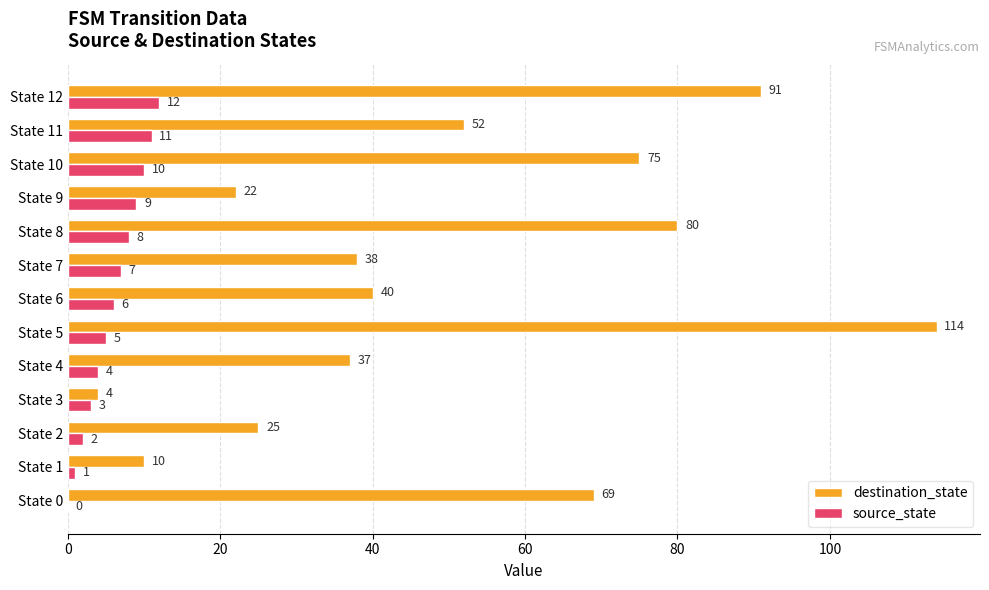

Between State 3 and State 11, which series saw the biggest shift?

destination_state